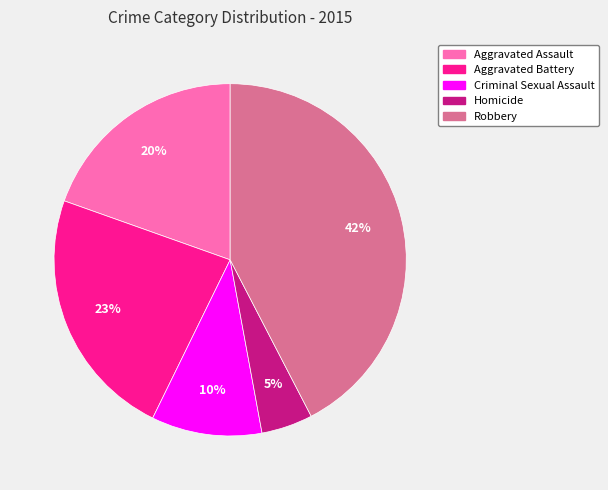

What is the largest slice in the pie chart?

Robbery